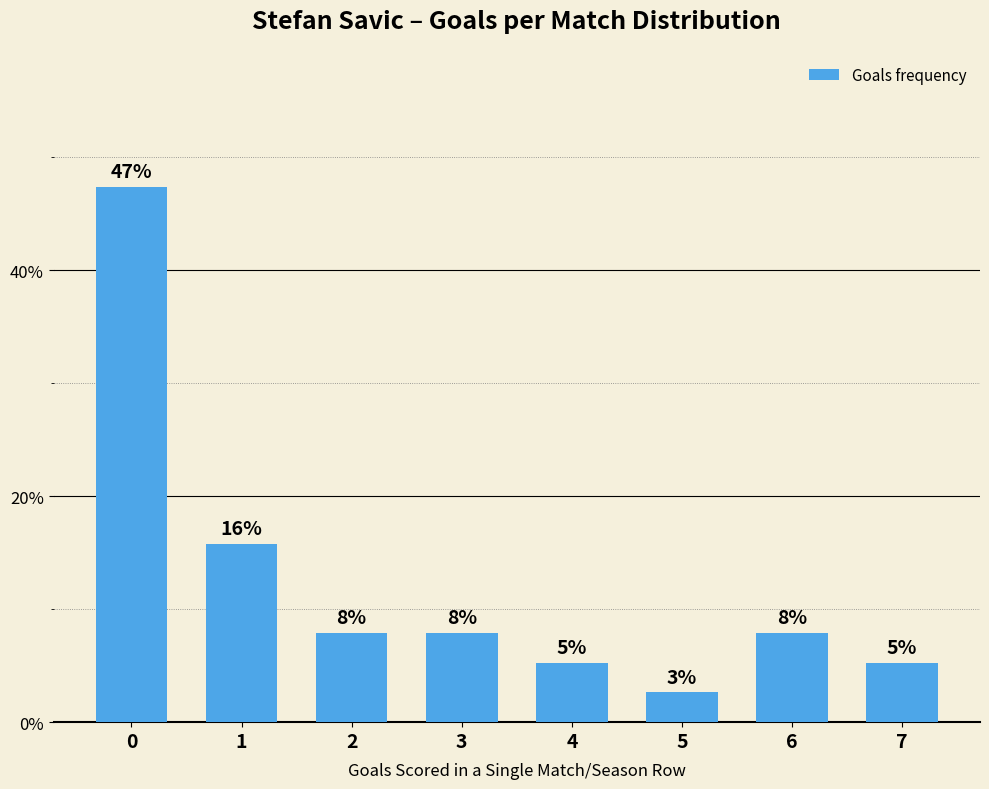

Rank the categories by value from lowest to highest.

5, 4, 7, 2, 3, 6, 1, 0